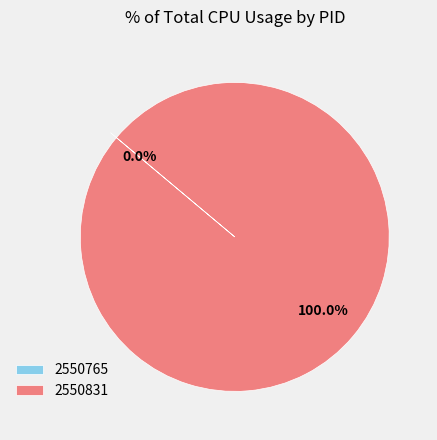

To the nearest percent, what is the difference between the 2550831 and 2550765 slice percentages?

100%